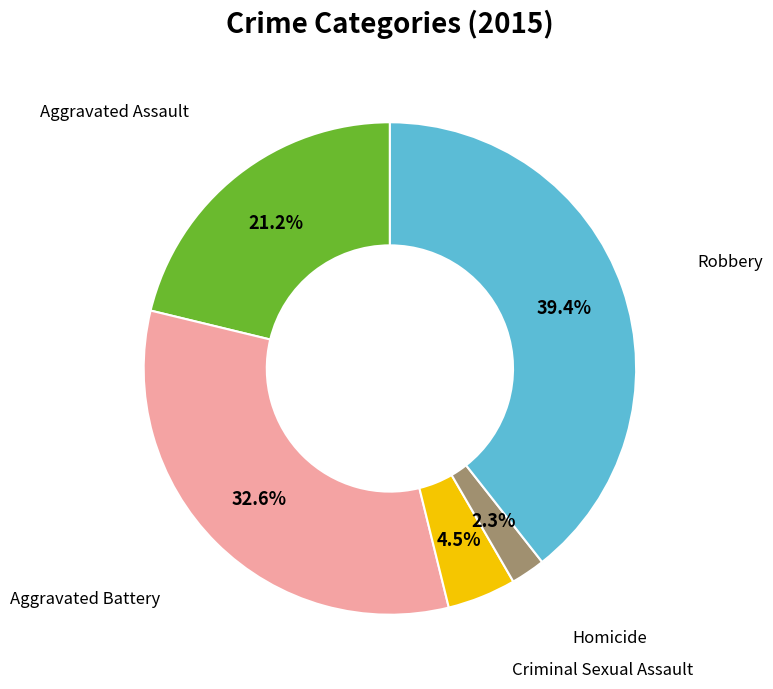

Is there a majority slice in this chart?

No